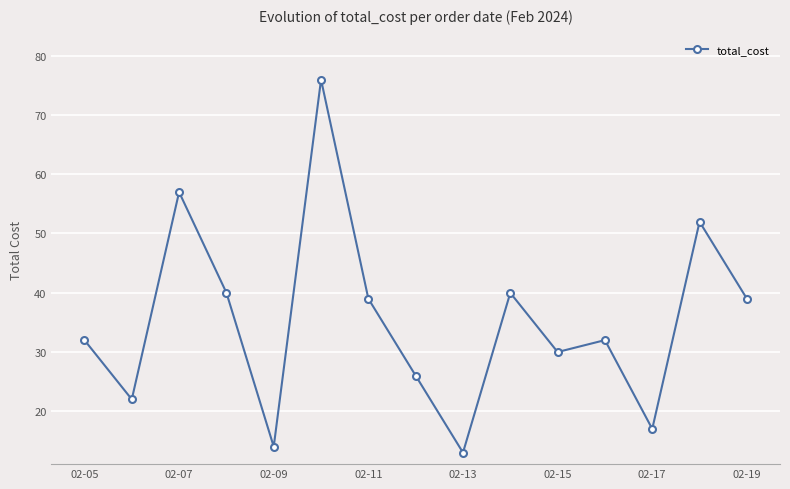

What is the value of the 2nd point from the left?

22.0